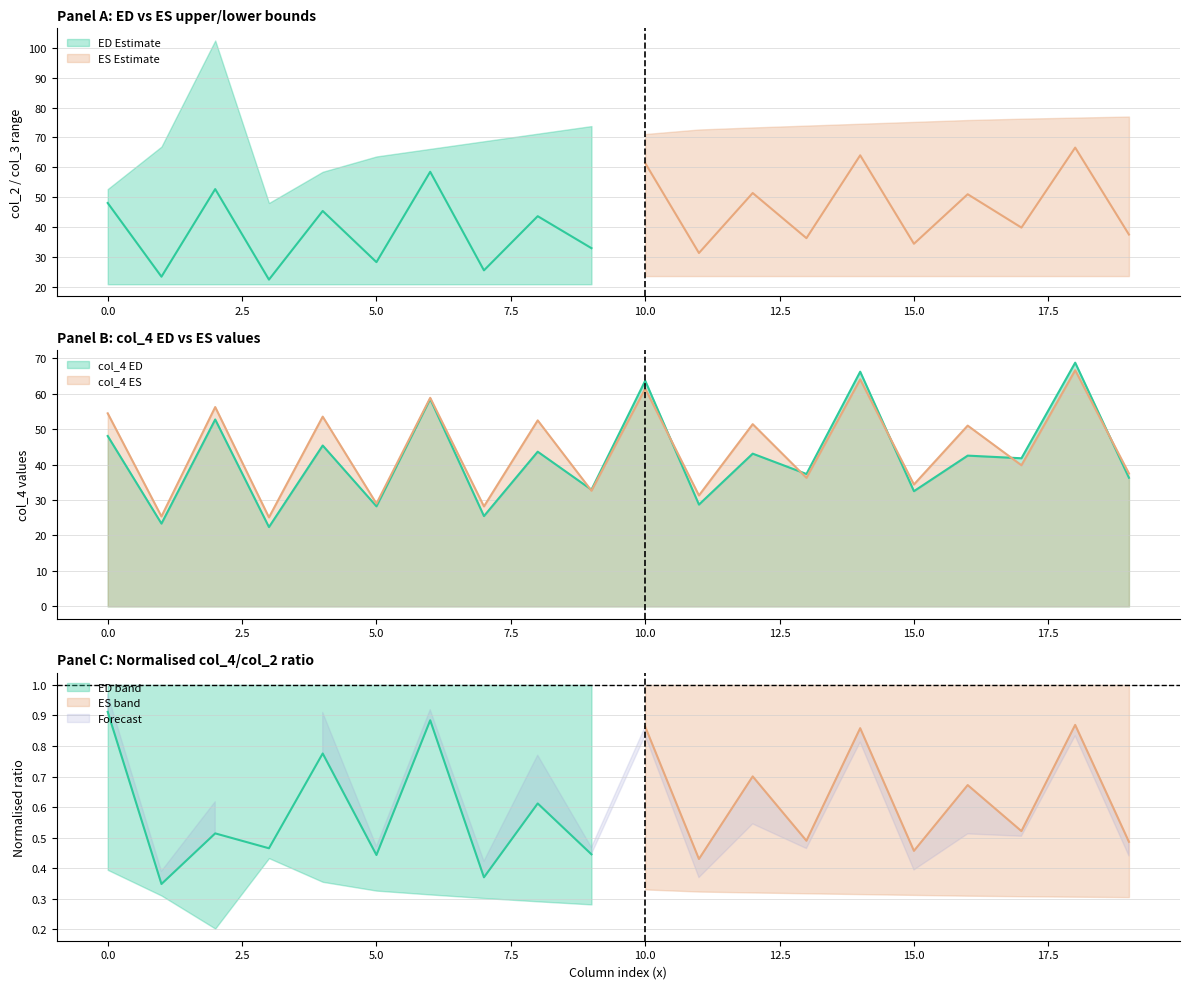

Rank the categories by col_4_ED value from lowest to highest.

3, 1, 7, 5, 11, 15, 9, 19, 13, 17, 16, 12, 8, 4, 0, 2, 6, 10, 14, 18